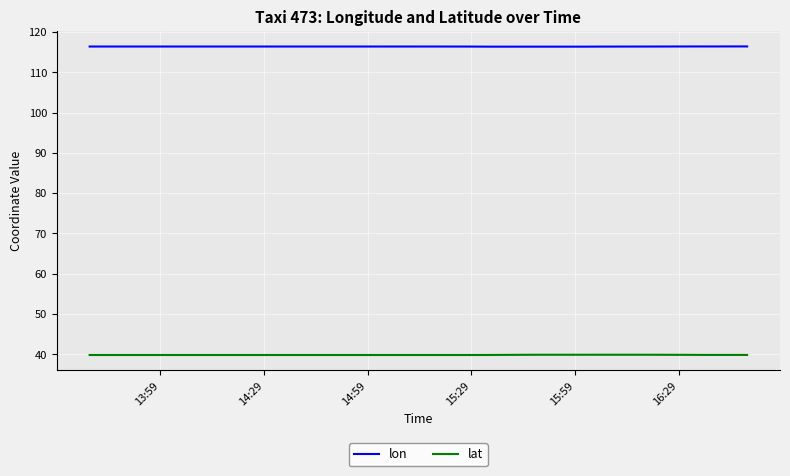

True or false: lat and lon cross at least once.

False